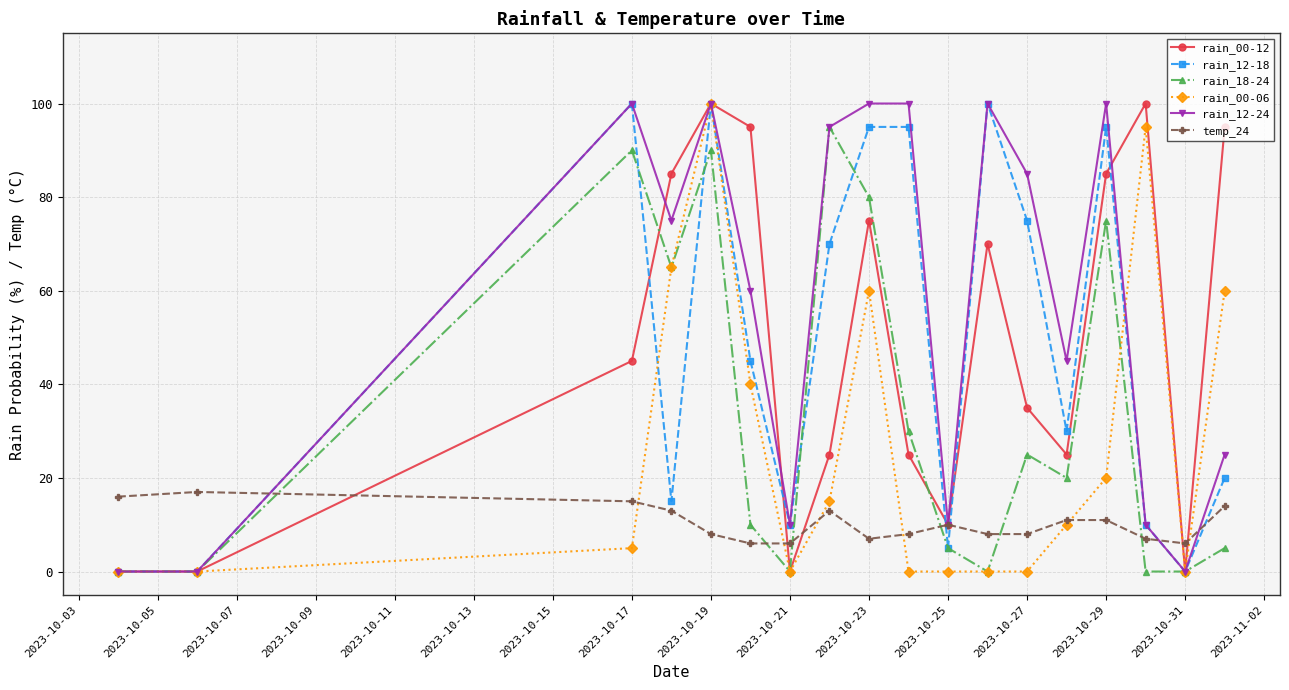

What is the greatest value displayed?

100